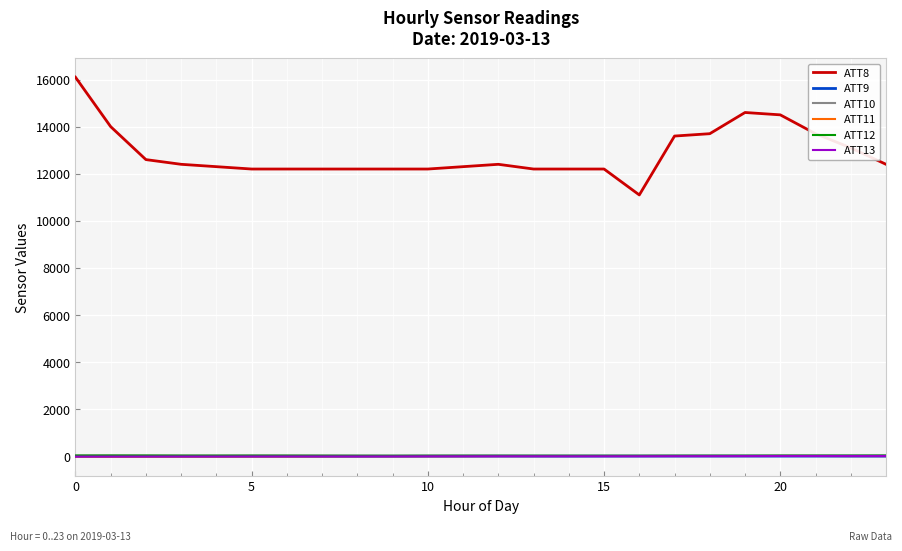

What is the maximum value shown in the chart?

16100.0